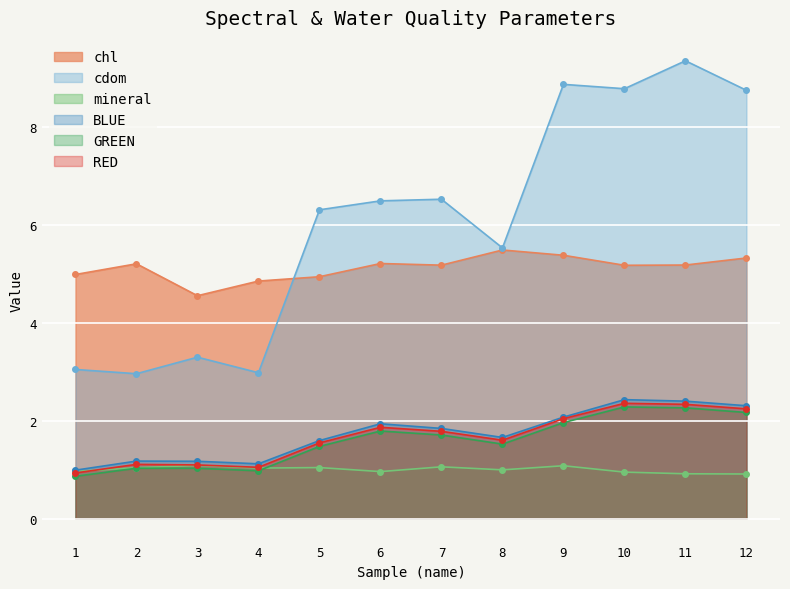

Reading left to right, extract all data points from this chart.

chl: 5.0	5.2	4.6	4.9	4.9	5.2	5.2	5.5	5.4	5.2	5.2	5.3
cdom: 3.0	3.0	3.3	3.0	6.3	6.5	6.5	5.5	8.9	8.8	9.4	8.7
mineral: 1.0	1.0	1.1	1.0	1.0	1.0	1.1	1.0	1.1	1.0	0.9	0.9
BLUE: 1.0	1.2	1.2	1.1	1.6	1.9	1.8	1.7	2.1	2.4	2.4	2.3
GREEN: 0.9	1.0	1.0	1.0	1.5	1.8	1.7	1.5	2.0	2.3	2.3	2.2
RED: 0.9	1.1	1.1	1.0	1.5	1.9	1.8	1.6	2.0	2.4	2.3	2.2